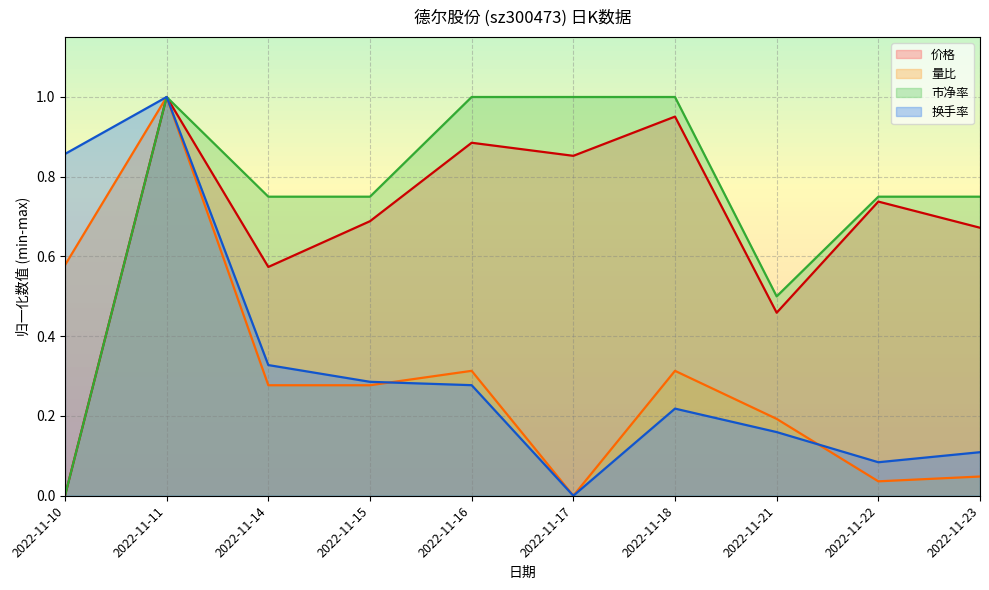

The value of 市净率 at 2022-11-18 is 1.6. True or false?

False